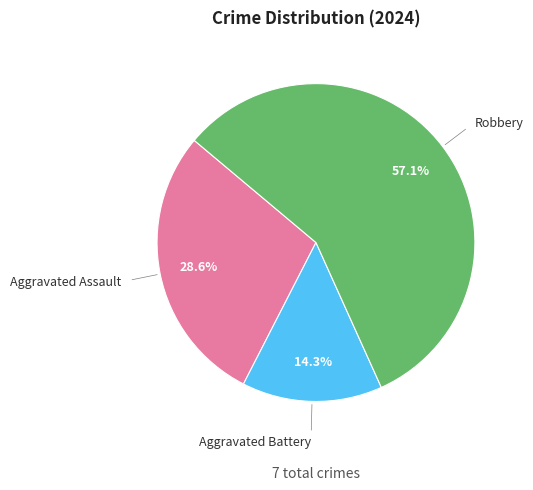

Is there any slice that represents more than half of the pie?

Yes